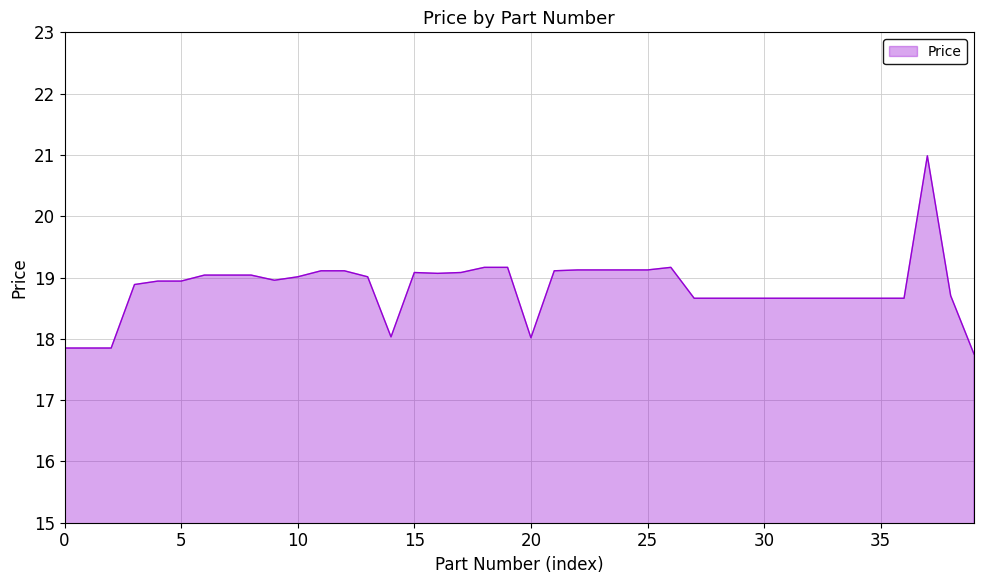

How many series are shown in this chart?

1